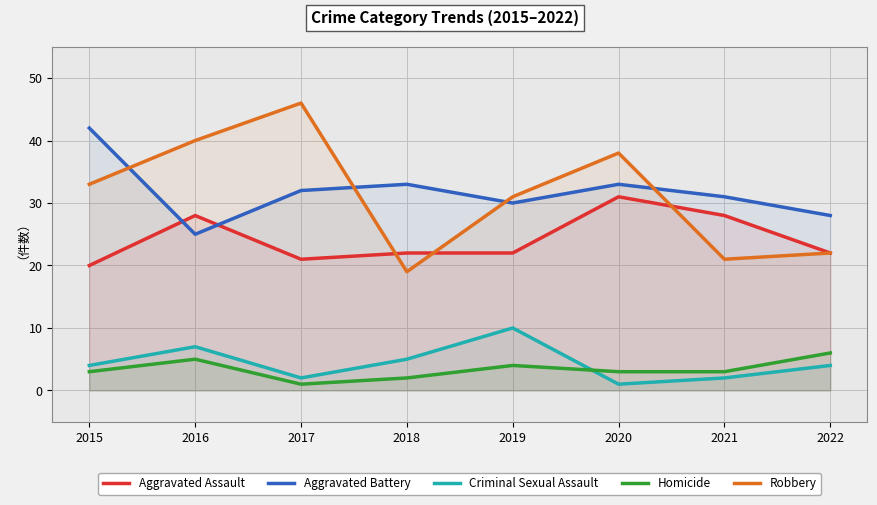

True or false: Aggravated Assault and Homicide cross at least once.

False